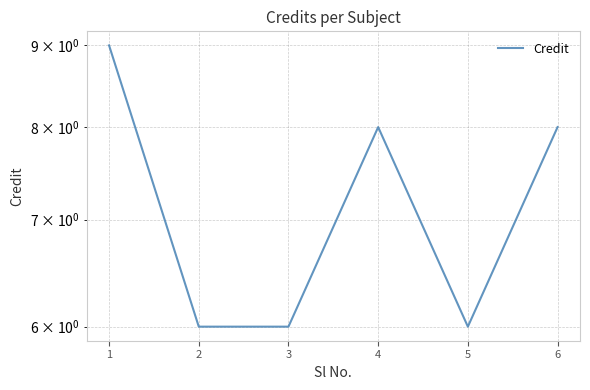

Count the values in the range 6 to 8.

5